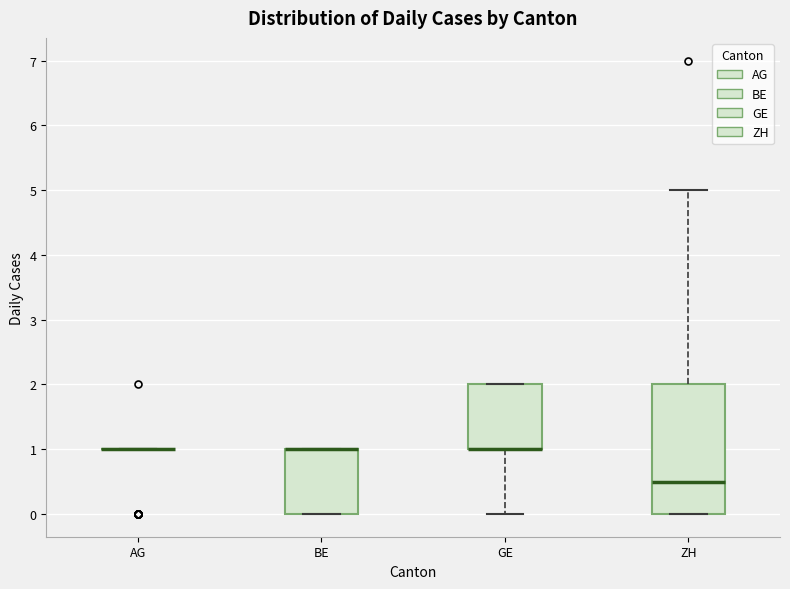

Reading left to right, read every box against the y-axis: the position of its median line, the range the box covers, and the ends of its whiskers. The values are not printed on the chart, so give them approximately, as read against the axis.

AG: box collapsed to a line at 1.0, whiskers 1.0 to 1.0
BE: median 1.0 (drawn on the box's upper edge), box 0.0 to 1.0, whiskers 0.0 to 1.0
GE: median 1.0 (drawn on the box's lower edge), box 1.0 to 2.0, whiskers 0.0 to 2.0
ZH: median 0.5, box 0.0 to 2.0, whiskers 0.0 to 5.0